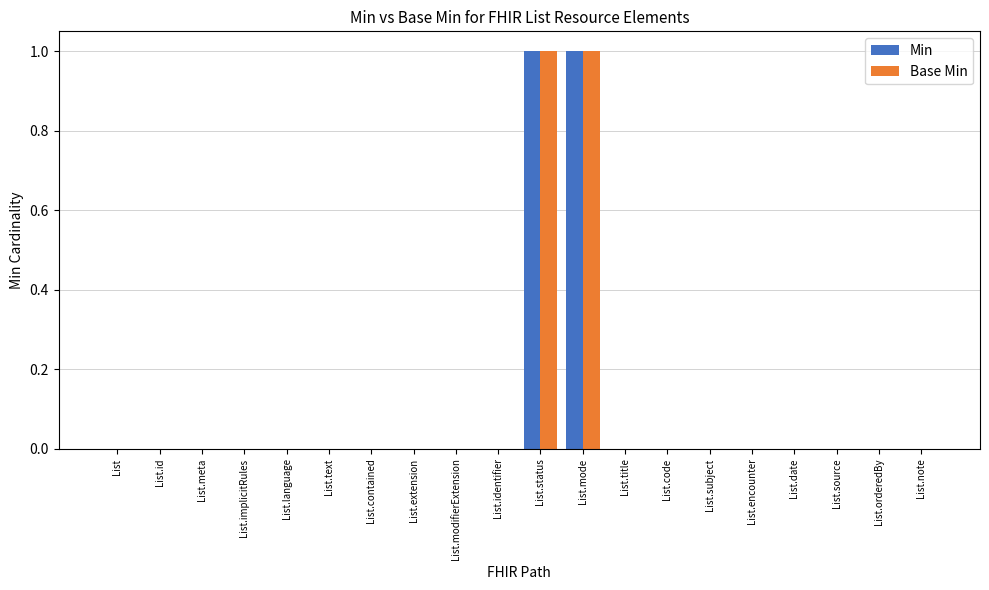

True or false: Min has a value of 0 at List.contained.

True